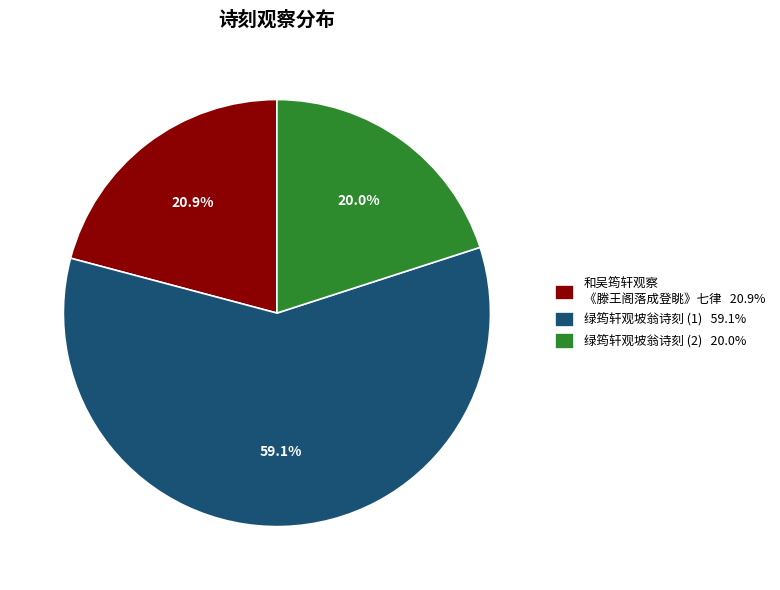

Which slice is the smallest?

绿筠轩观坡翁诗刻 (2) 20.0%